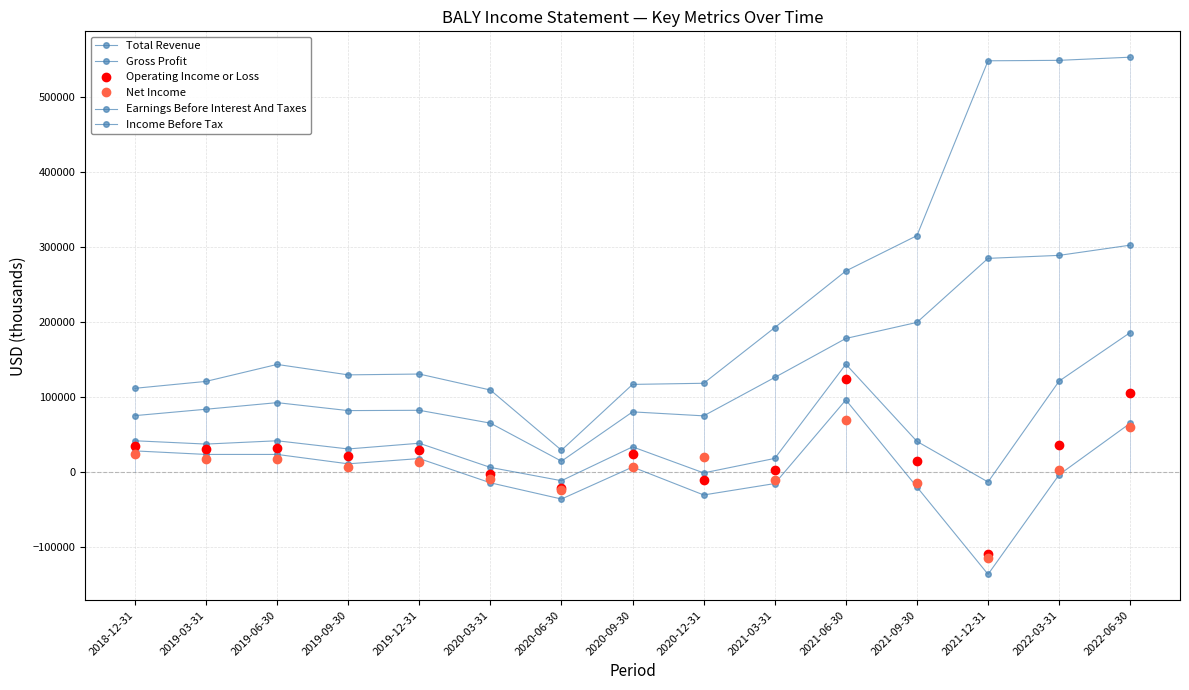

Count the number of categories in the chart.

15